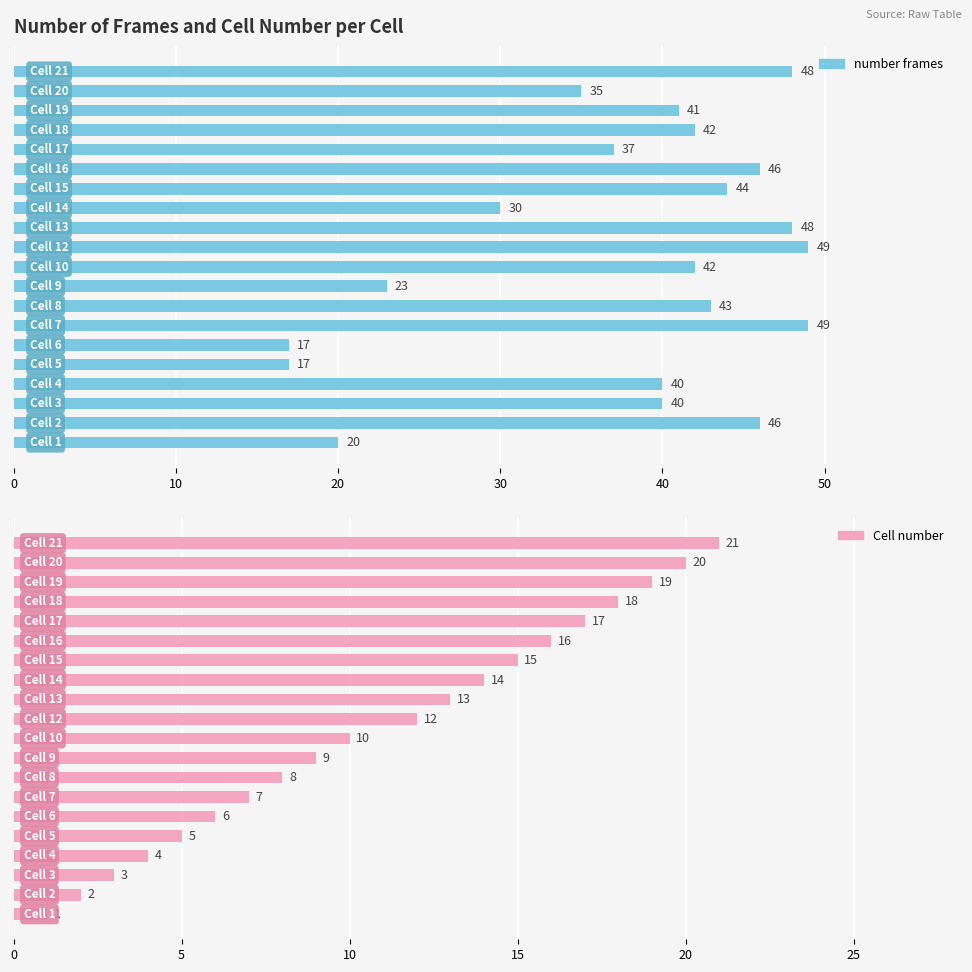

What is the value of the number frames bar at the 1st from the left?

20